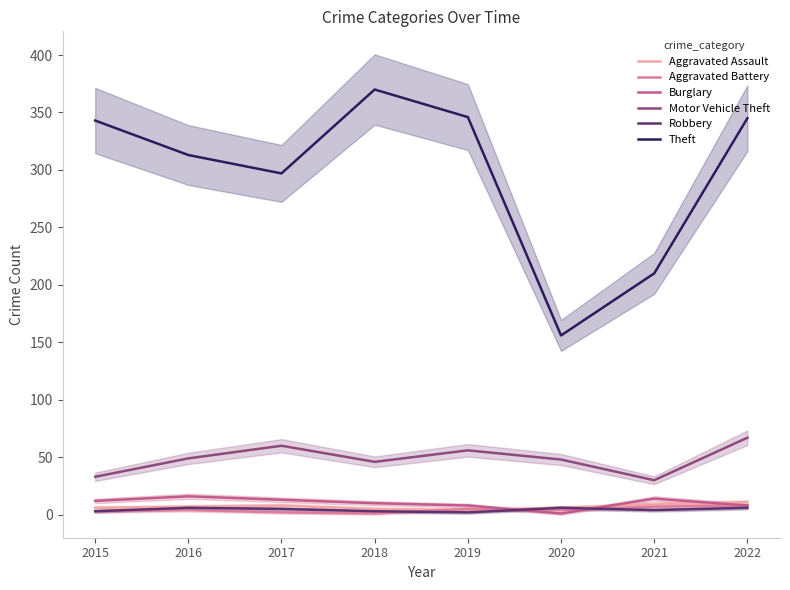

At how many categories does at least one series exceed 142?

8